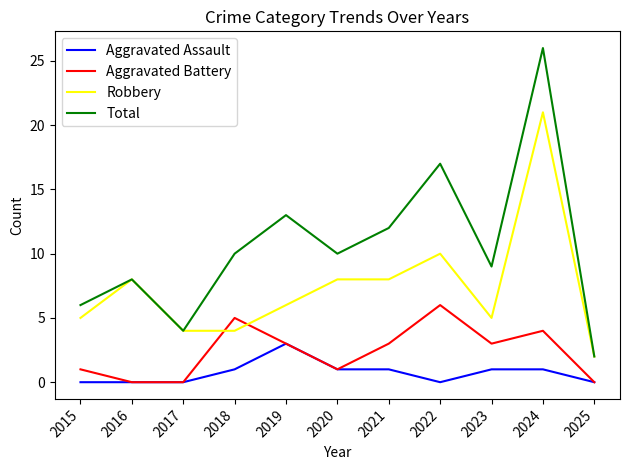

Reading right to left, what are all the values shown in this chart?

Aggravated Assault: 0	1	1	0	1	1	3	1	0	0	0
Aggravated Battery: 0	4	3	6	3	1	3	5	0	0	1
Robbery: 2	21	5	10	8	8	6	4	4	8	5
Total: 2	26	9	17	12	10	13	10	4	8	6